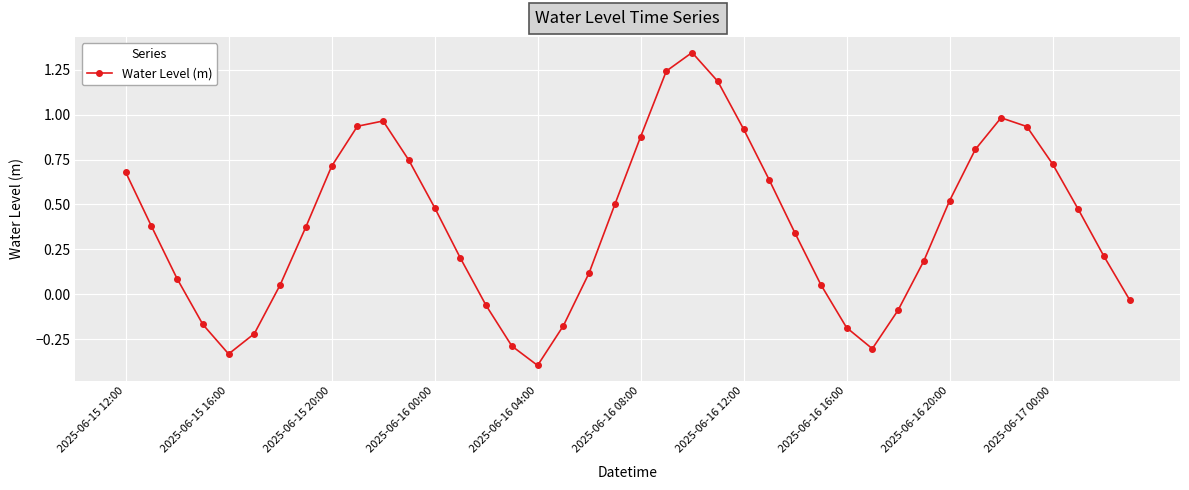

How many interior local valleys (lower than both neighbors) does the data have?

3